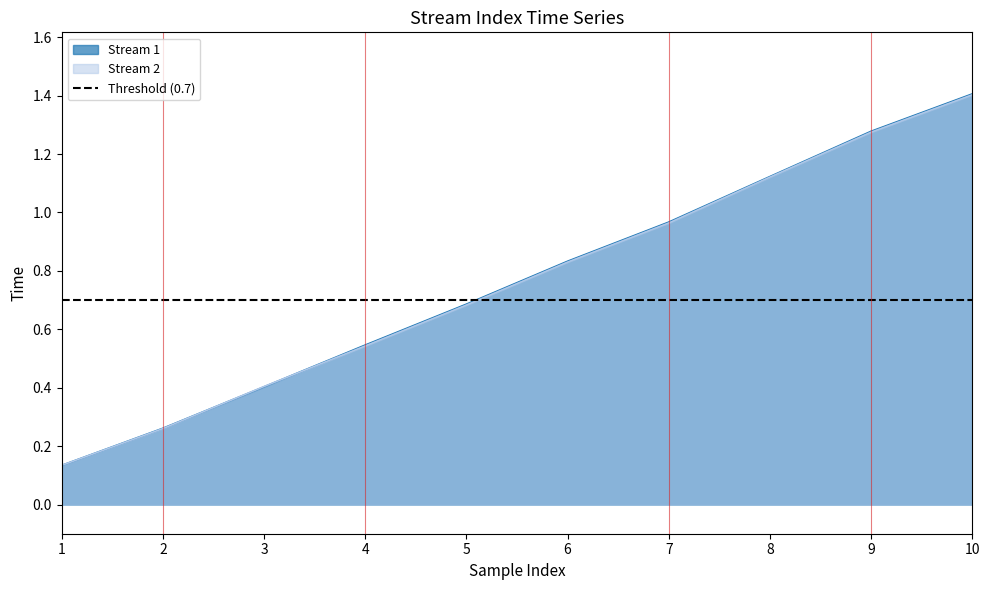

Rank the series by their maximum value, from lowest to highest.

Stream 2, Stream 1